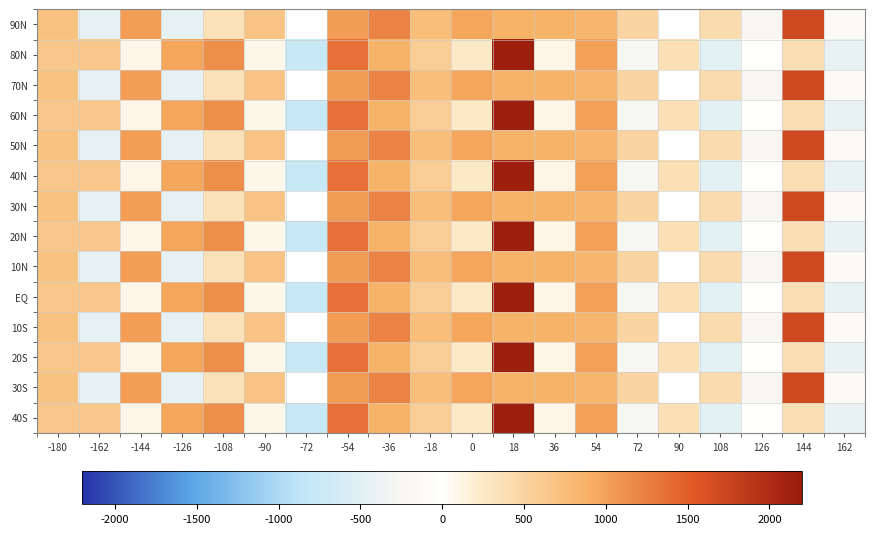

Reading left to right, transcribe all the data shown in this chart.

90N: -180=697.6	-162=-441.9	-144=1022.8	-126=-432.6	-108=349.7	-90=672.9	-72=-3.2	-54=1031.8	-36=1225.8	-18=746.8	0=963.3	18=856.3	36=854.2	54=825.3	72=495.4	90=4.9	108=413.4	126=-239.9	144=1694.3	162=-121.7
80N: -180=642.3	-162=639.0	-144=103.1	-126=962.9	-108=1145.6	-90=93.0	-72=-758.6	-54=1359.7	-36=866.7	-18=575.2	0=262.2	18=2135.3	36=110.8	54=1017.9	72=-265.0	90=354.9	108=-468.3	126=-19.8	144=373.3	162=-417.2
70N: -180=697.6	-162=-441.9	-144=1022.8	-126=-432.6	-108=349.7	-90=672.9	-72=-3.2	-54=1031.8	-36=1225.8	-18=746.8	0=963.3	18=856.3	36=854.2	54=825.3	72=495.4	90=4.9	108=413.4	126=-239.9	144=1694.3	162=-121.7
60N: -180=642.3	-162=639.0	-144=103.1	-126=962.9	-108=1145.6	-90=93.0	-72=-758.6	-54=1359.7	-36=866.7	-18=575.2	0=262.2	18=2135.3	36=110.8	54=1017.9	72=-265.0	90=354.9	108=-468.3	126=-19.8	144=373.3	162=-417.2
50N: -180=697.6	-162=-441.9	-144=1022.8	-126=-432.6	-108=349.7	-90=672.9	-72=-3.2	-54=1031.8	-36=1225.8	-18=746.8	0=963.3	18=856.3	36=854.2	54=825.3	72=495.4	90=4.9	108=413.4	126=-239.9	144=1694.3	162=-121.7
40N: -180=642.3	-162=639.0	-144=103.1	-126=962.9	-108=1145.6	-90=93.0	-72=-758.6	-54=1359.7	-36=866.7	-18=575.2	0=262.2	18=2135.3	36=110.8	54=1017.9	72=-265.0	90=354.9	108=-468.3	126=-19.8	144=373.3	162=-417.2
30N: -180=697.6	-162=-441.9	-144=1022.8	-126=-432.6	-108=349.7	-90=672.9	-72=-3.2	-54=1031.8	-36=1225.8	-18=746.8	0=963.3	18=856.3	36=854.2	54=825.3	72=495.4	90=4.9	108=413.4	126=-239.9	144=1694.3	162=-121.7
20N: -180=642.3	-162=639.0	-144=103.1	-126=962.9	-108=1145.6	-90=93.0	-72=-758.6	-54=1359.7	-36=866.7	-18=575.2	0=262.2	18=2135.3	36=110.8	54=1017.9	72=-265.0	90=354.9	108=-468.3	126=-19.8	144=373.3	162=-417.2
10N: -180=697.6	-162=-441.9	-144=1022.8	-126=-432.6	-108=349.7	-90=672.9	-72=-3.2	-54=1031.8	-36=1225.8	-18=746.8	0=963.3	18=856.3	36=854.2	54=825.3	72=495.4	90=4.9	108=413.4	126=-239.9	144=1694.3	162=-121.7
EQ: -180=642.3	-162=639.0	-144=103.1	-126=962.9	-108=1145.6	-90=93.0	-72=-758.6	-54=1359.7	-36=866.7	-18=575.2	0=262.2	18=2135.3	36=110.8	54=1017.9	72=-265.0	90=354.9	108=-468.3	126=-19.8	144=373.3	162=-417.2
10S: -180=697.6	-162=-441.9	-144=1022.8	-126=-432.6	-108=349.7	-90=672.9	-72=-3.2	-54=1031.8	-36=1225.8	-18=746.8	0=963.3	18=856.3	36=854.2	54=825.3	72=495.4	90=4.9	108=413.4	126=-239.9	144=1694.3	162=-121.7
20S: -180=642.3	-162=639.0	-144=103.1	-126=962.9	-108=1145.6	-90=93.0	-72=-758.6	-54=1359.7	-36=866.7	-18=575.2	0=262.2	18=2135.3	36=110.8	54=1017.9	72=-265.0	90=354.9	108=-468.3	126=-19.8	144=373.3	162=-417.2
30S: -180=697.6	-162=-441.9	-144=1022.8	-126=-432.6	-108=349.7	-90=672.9	-72=-3.2	-54=1031.8	-36=1225.8	-18=746.8	0=963.3	18=856.3	36=854.2	54=825.3	72=495.4	90=4.9	108=413.4	126=-239.9	144=1694.3	162=-121.7
40S: -180=642.3	-162=639.0	-144=103.1	-126=962.9	-108=1145.6	-90=93.0	-72=-758.6	-54=1359.7	-36=866.7	-18=575.2	0=262.2	18=2135.3	36=110.8	54=1017.9	72=-265.0	90=354.9	108=-468.3	126=-19.8	144=373.3	162=-417.2